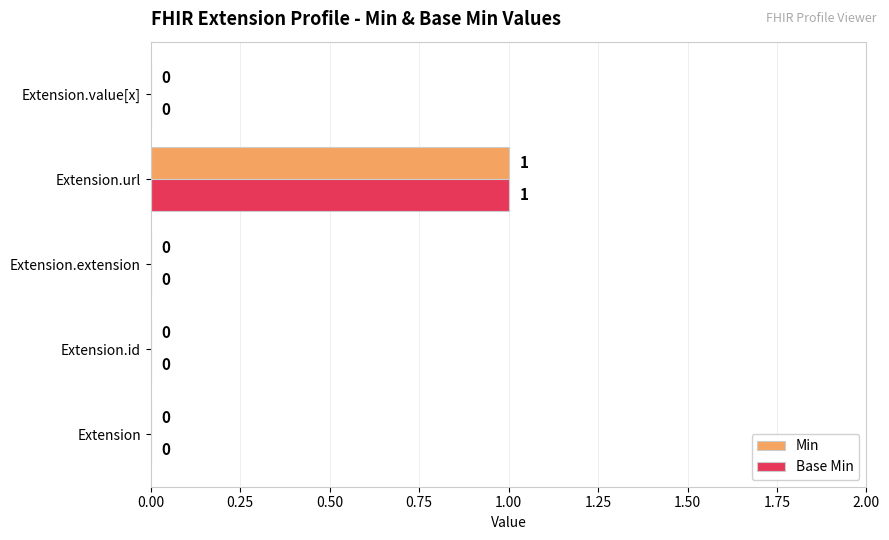

At which category is the sum across all series the highest?

Extension.url